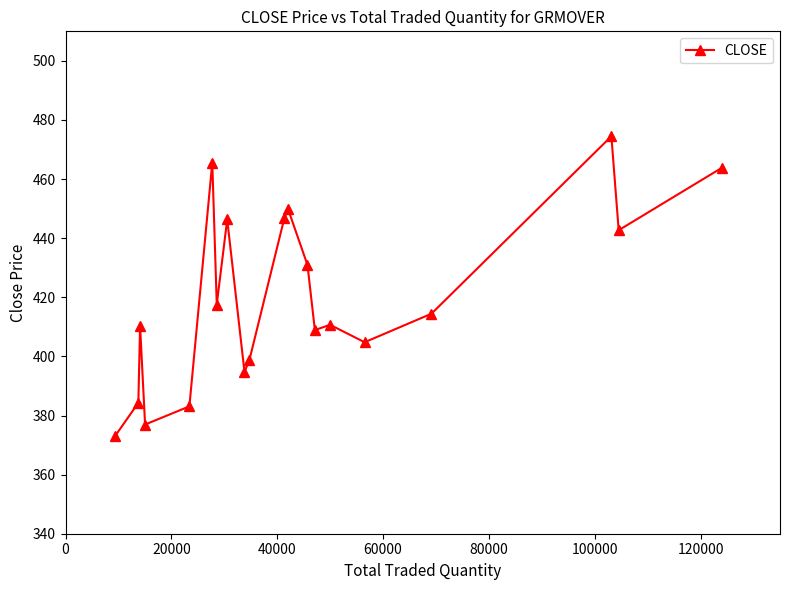

True or false: there are more than 1 points higher than both neighbors.

True